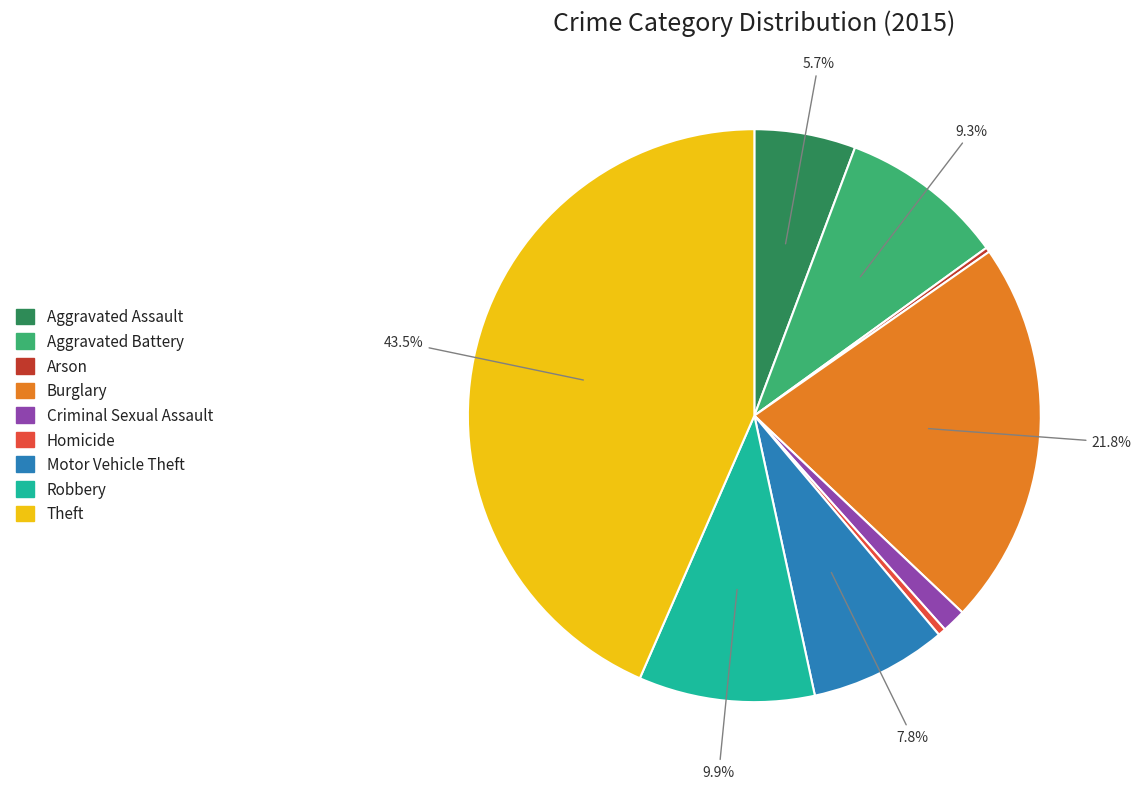

What portion of the pie excludes Robbery?

90.1%